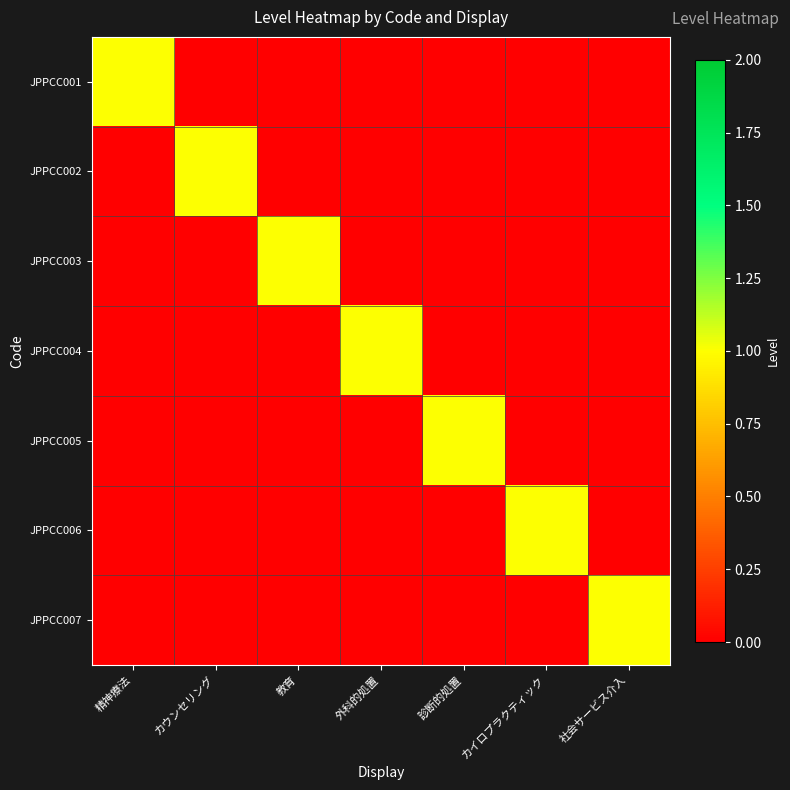

What is the greatest value displayed?

1